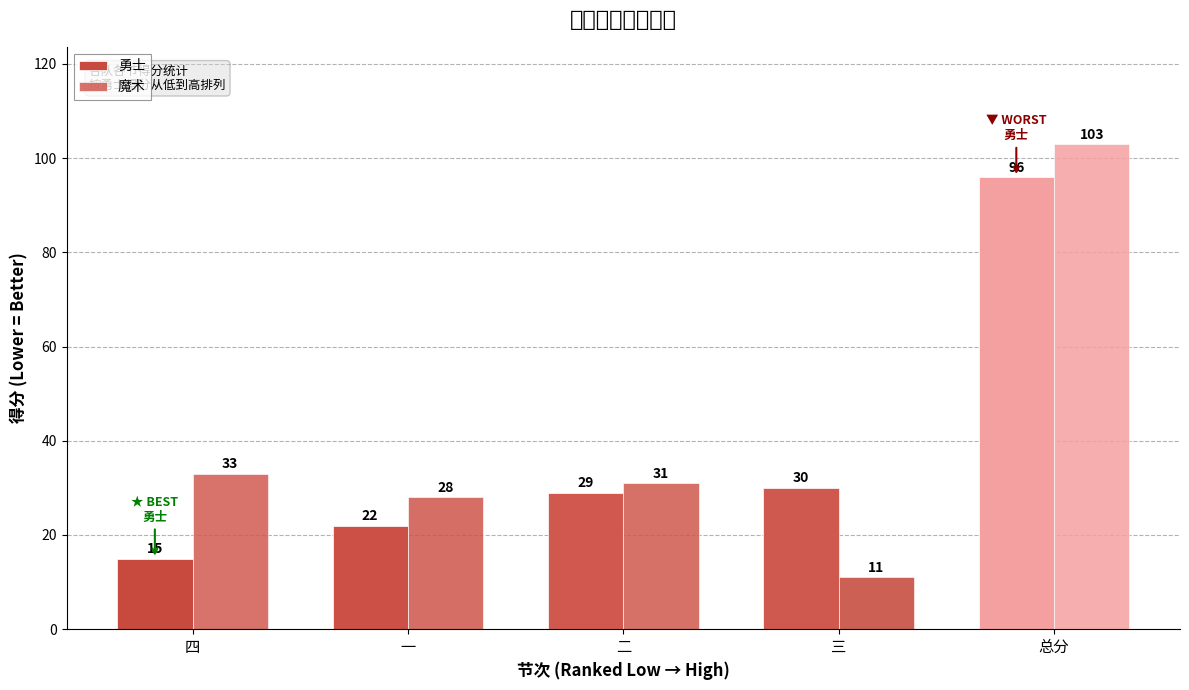

Is the value of 魔术 at 一 greater than the value of 勇士 at 二?

No